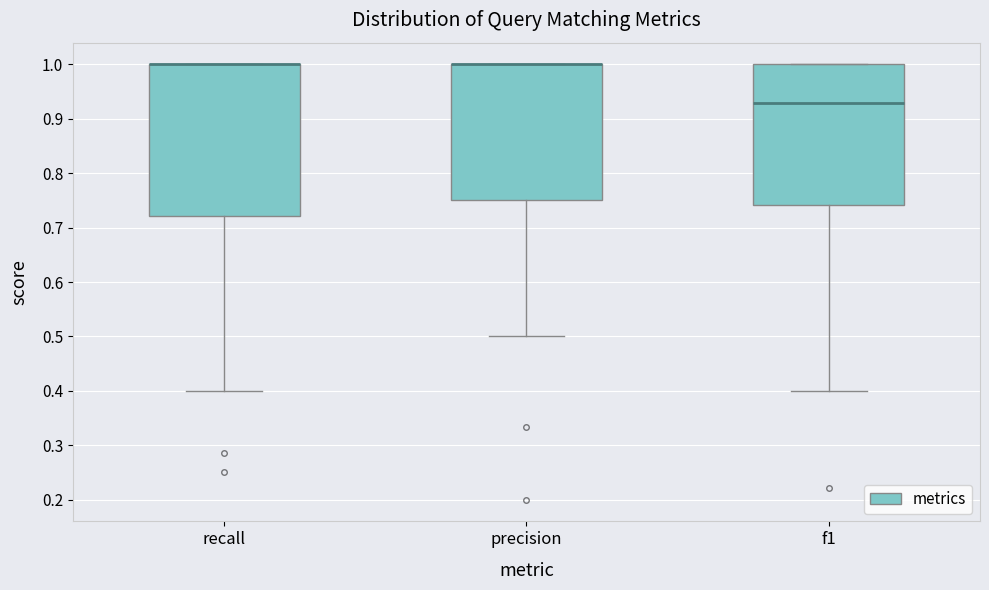

Reading left to right, read every box against the y-axis: the position of its median line, the range the box covers, and the ends of its whiskers. The values are not printed on the chart, so give them approximately, as read against the axis.

recall: median 1.00 (drawn on the box's upper edge), box 0.72 to 1.00, whiskers 0.40 to 1.00
precision: median 1.00 (drawn on the box's upper edge), box 0.75 to 1.00, whiskers 0.50 to 1.00
f1: median 0.93, box 0.74 to 1.00, whiskers 0.40 to 1.00